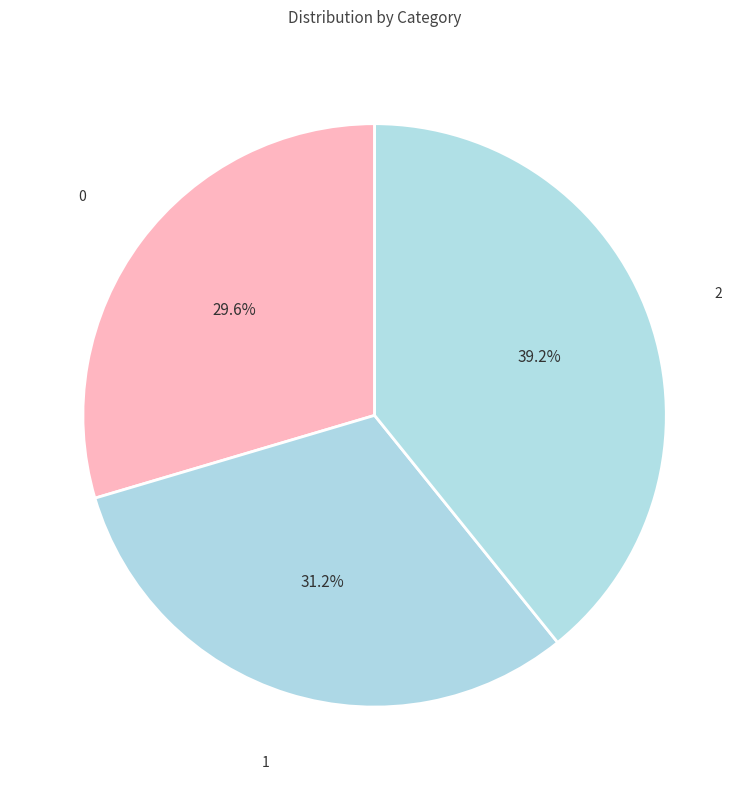

Does any single category account for the majority?

No